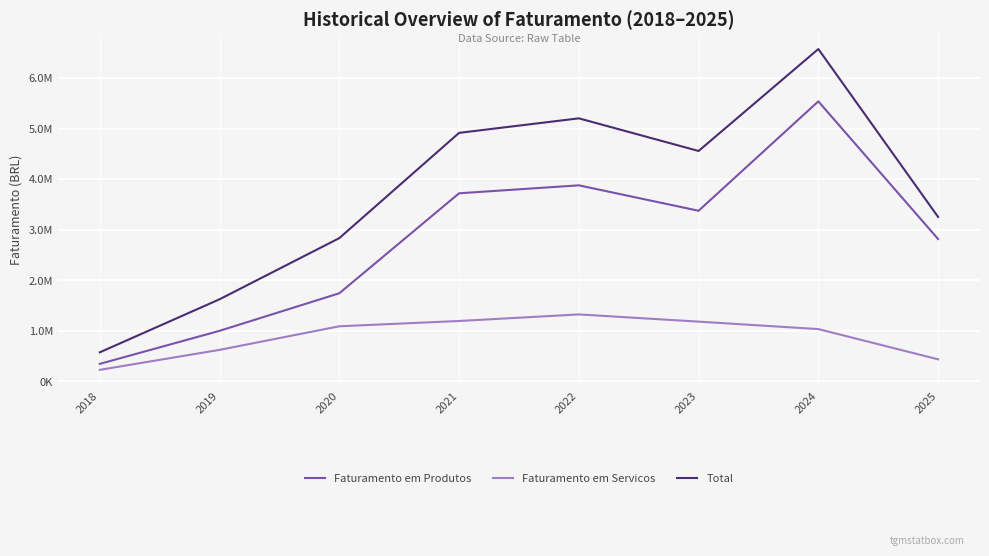

What are all the series names shown in the legend?

Faturamento em Produtos, Faturamento em Servicos, Total